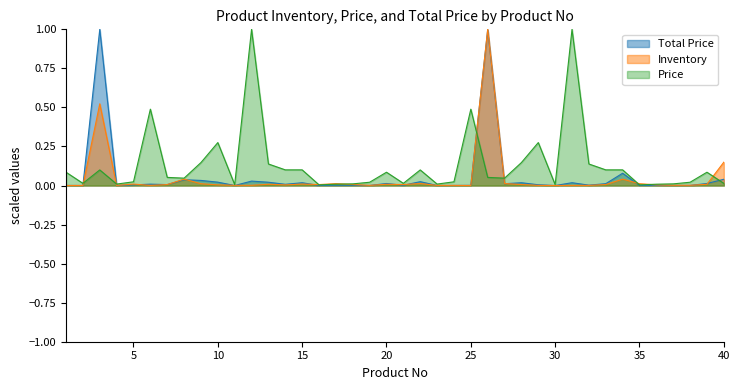

At which category does Price reach its first local valley?

2